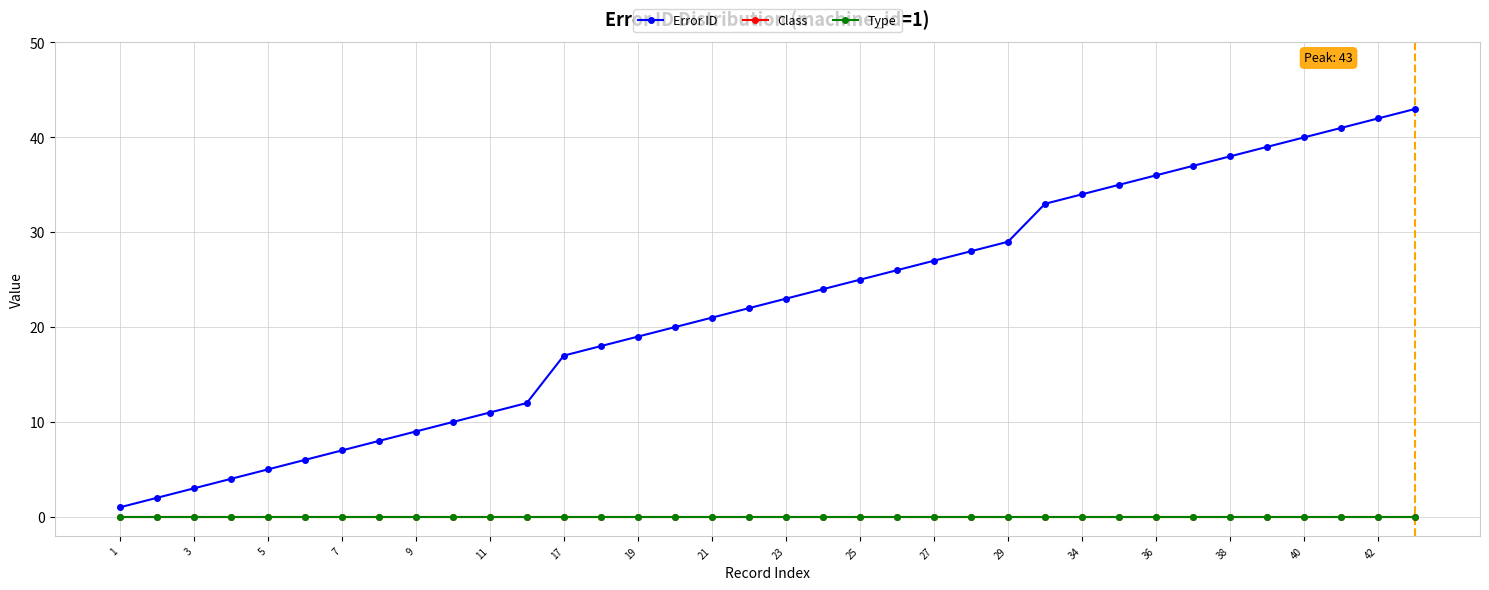

Is this an area chart (filled region under the line)?

No